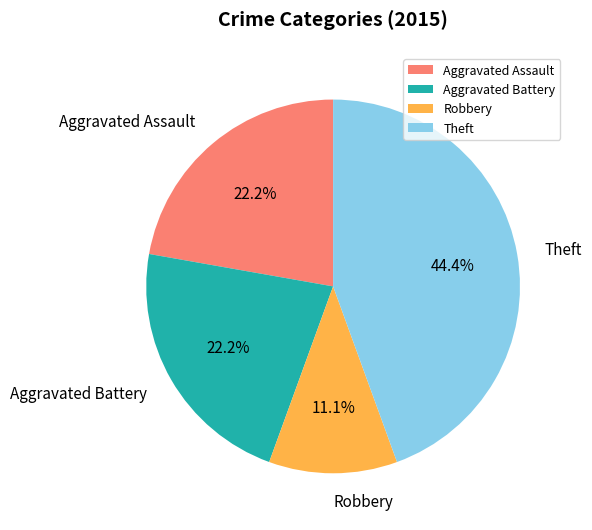

How many slices are in this pie chart?

4